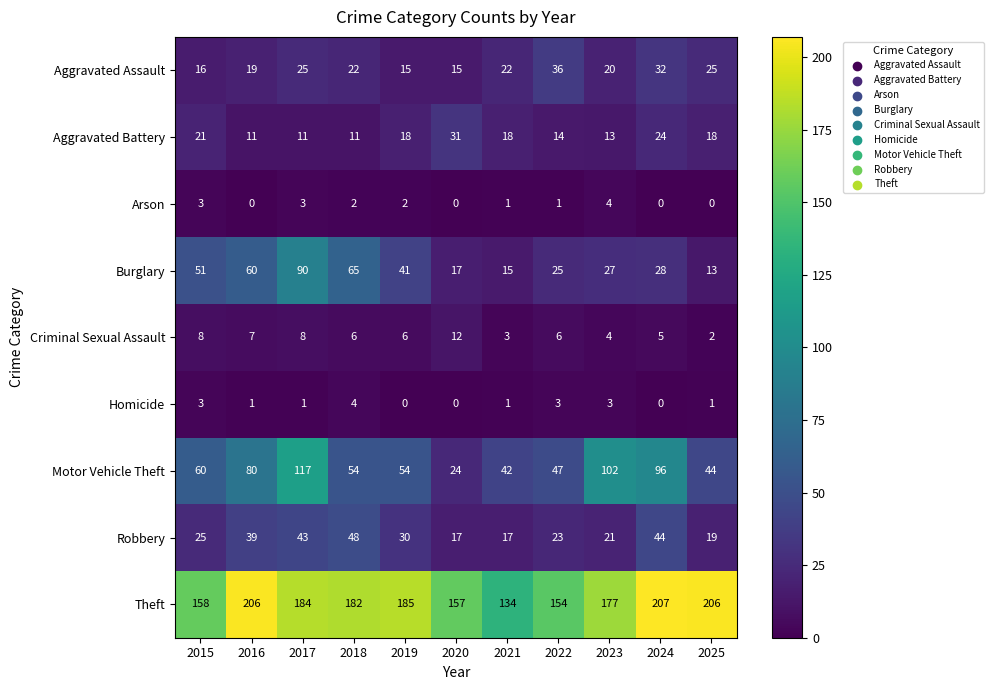

Where is Criminal Sexual Assault nearest to the value 7?

2016